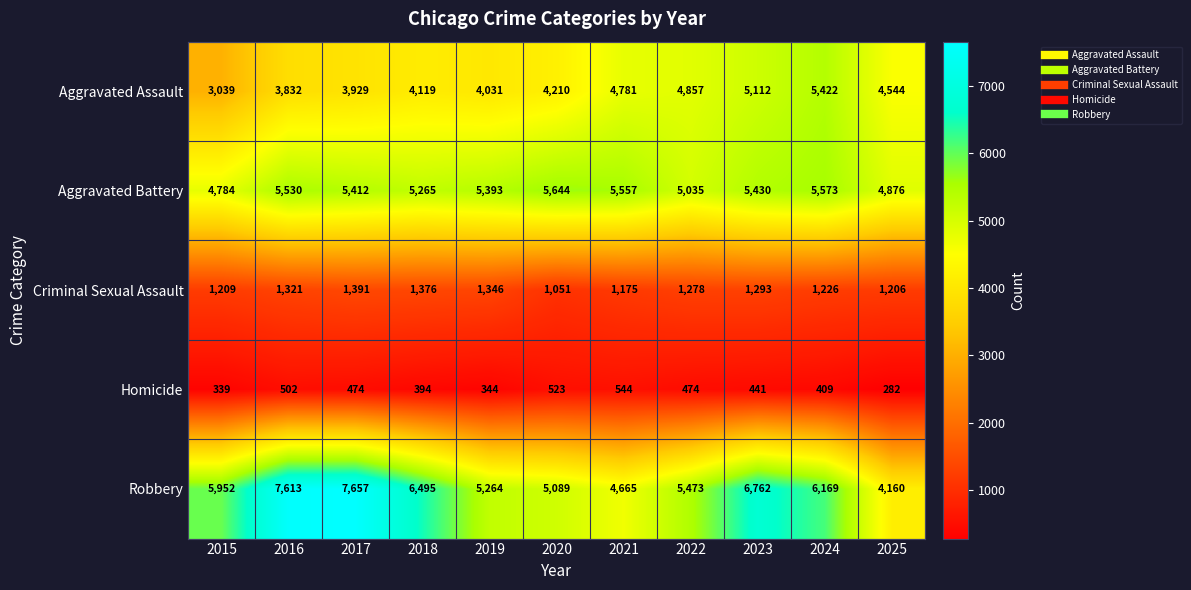

What is the total value across all series at 2022?

17117